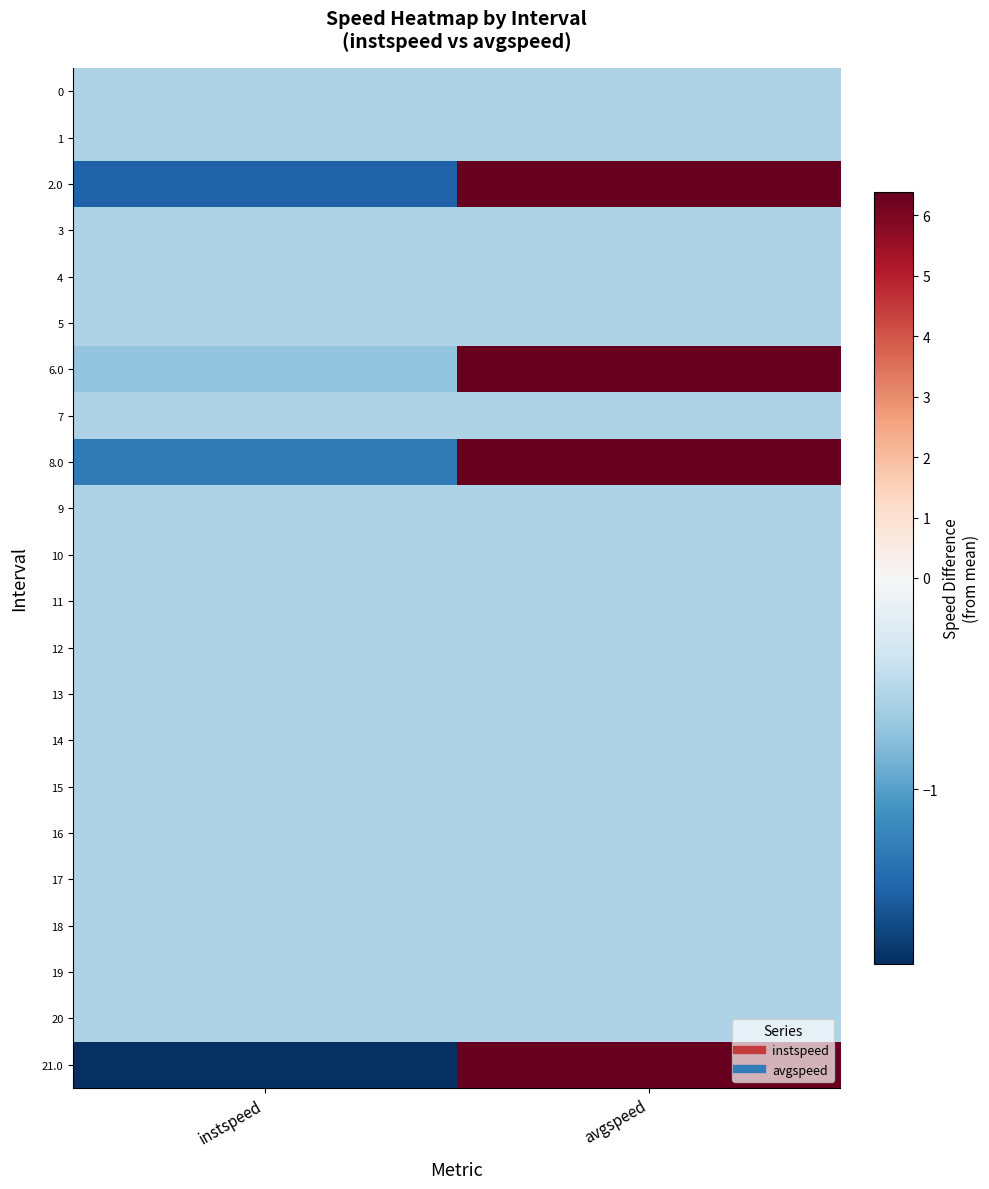

Reading right to left, extract all data points from this chart.

0: avgspeed=-0.6	instspeed=-0.6
1: avgspeed=-0.6	instspeed=-0.6
2.0: avgspeed=6.4	instspeed=-1.5
3: avgspeed=-0.6	instspeed=-0.6
4: avgspeed=-0.6	instspeed=-0.6
5: avgspeed=-0.6	instspeed=-0.6
6.0: avgspeed=6.4	instspeed=-0.7
7: avgspeed=-0.6	instspeed=-0.6
8.0: avgspeed=6.4	instspeed=-1.3
9: avgspeed=-0.6	instspeed=-0.6
10: avgspeed=-0.6	instspeed=-0.6
11: avgspeed=-0.6	instspeed=-0.6
12: avgspeed=-0.6	instspeed=-0.6
13: avgspeed=-0.6	instspeed=-0.6
14: avgspeed=-0.6	instspeed=-0.6
15: avgspeed=-0.6	instspeed=-0.6
16: avgspeed=-0.6	instspeed=-0.6
17: avgspeed=-0.6	instspeed=-0.6
18: avgspeed=-0.6	instspeed=-0.6
19: avgspeed=-0.6	instspeed=-0.6
20: avgspeed=-0.6	instspeed=-0.6
21.0: avgspeed=6.4	instspeed=-1.8